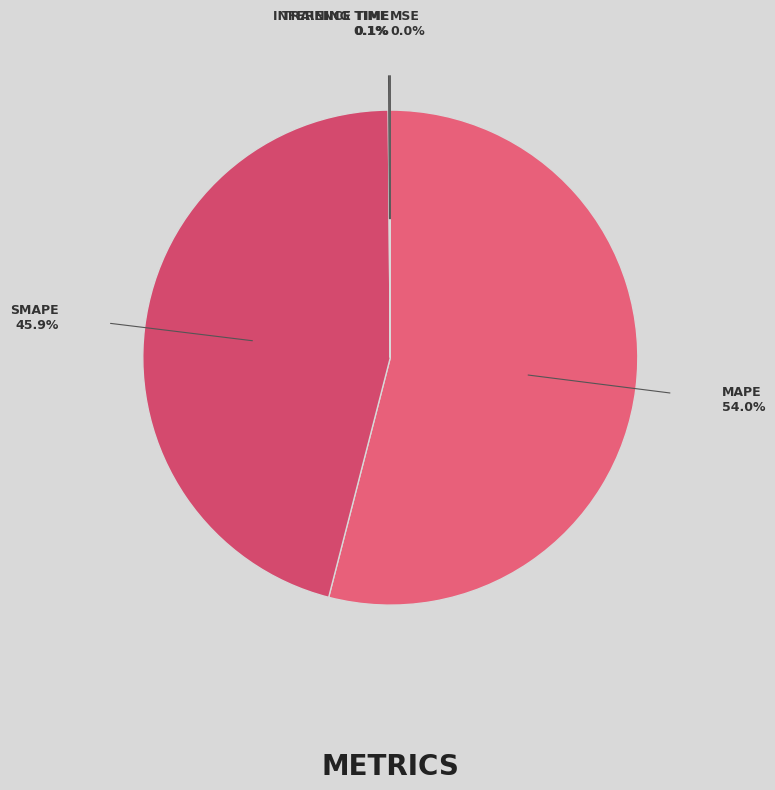

To the nearest percent, what is the difference between the largest and smallest slice percentages?

54%